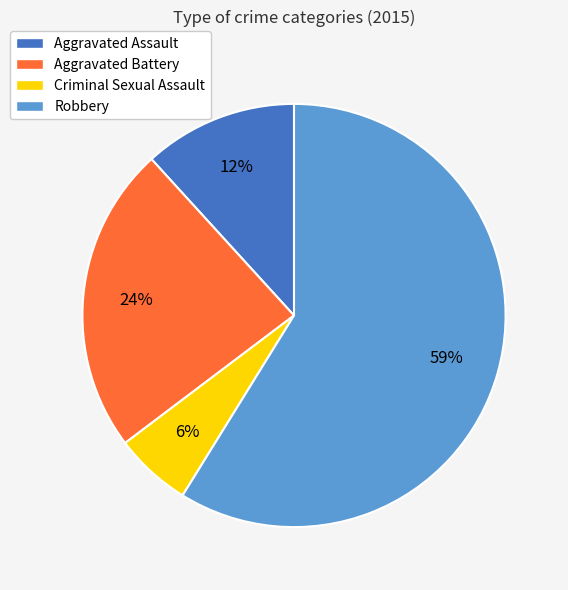

Which slice is the largest?

Robbery